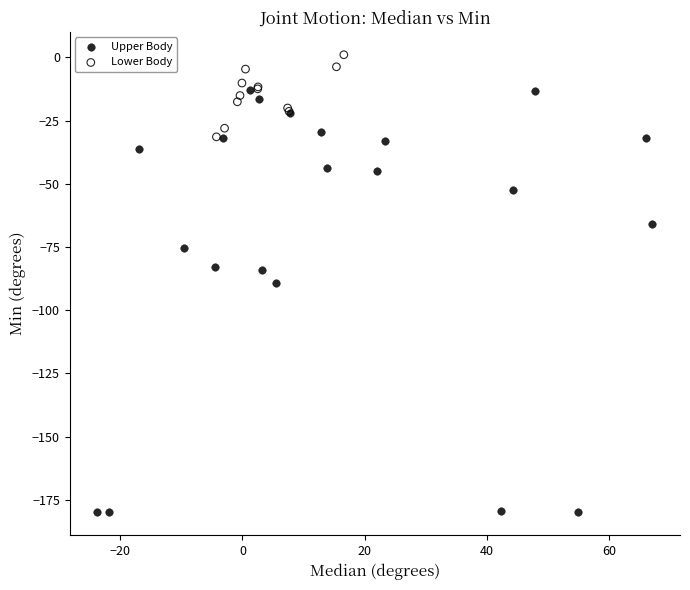

What are all the series names shown in the legend?

Upper Body, Lower Body